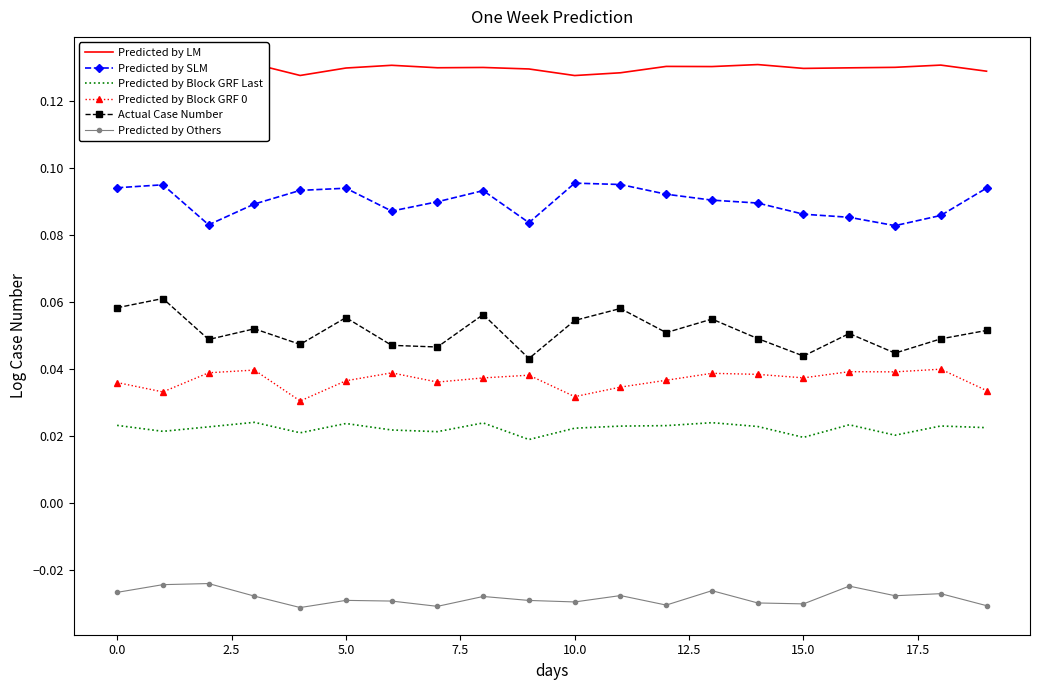

True or false: Predicted by LM has a value of 0.1 at 12.

True